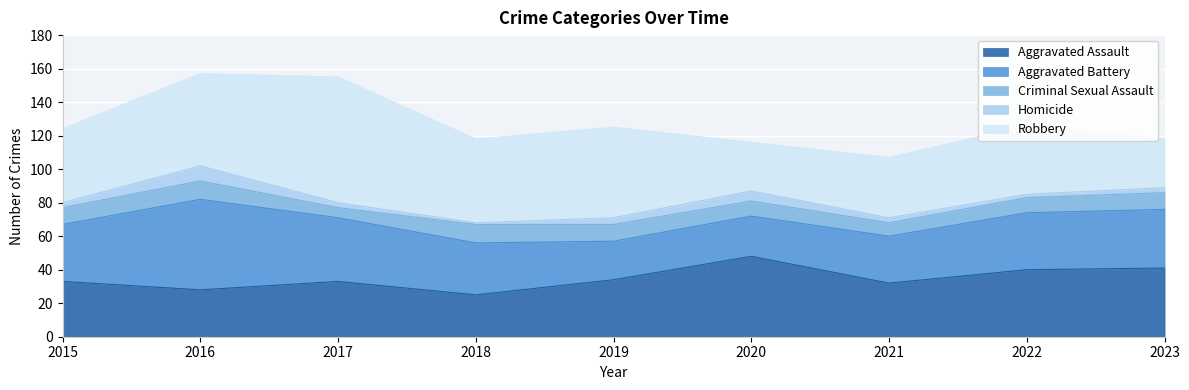

What is the total value across all series at 2021?

107